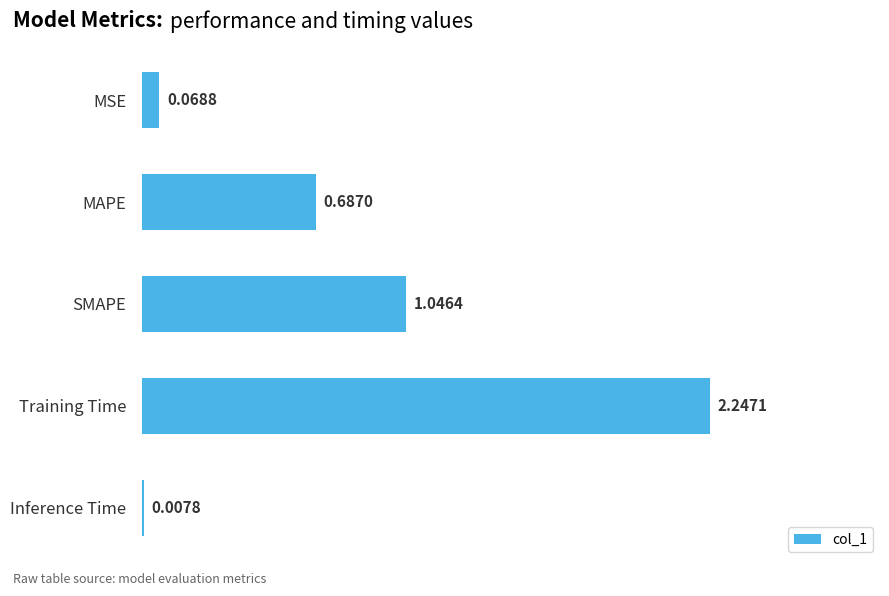

Where is the data nearest to the value 1?

SMAPE